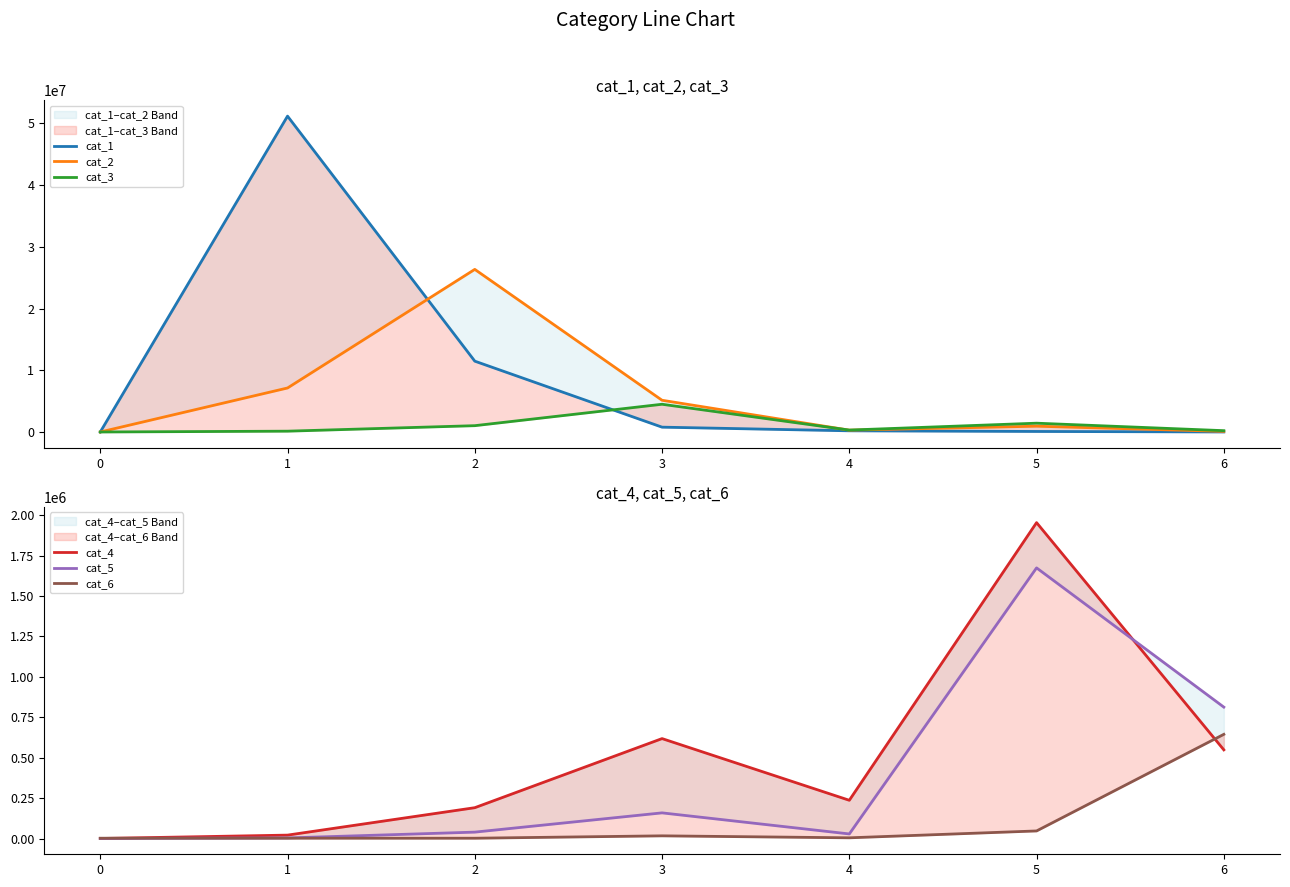

Read the cat_4 value at 5.

1953463